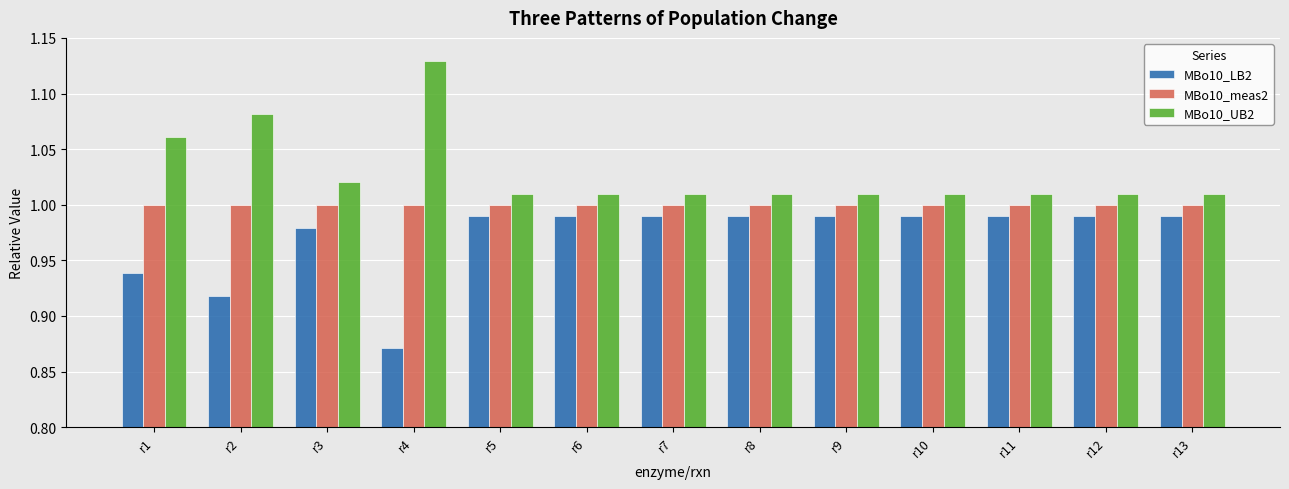

True or false: MBo10_UB2 has a value of 0.6 at r9.

False